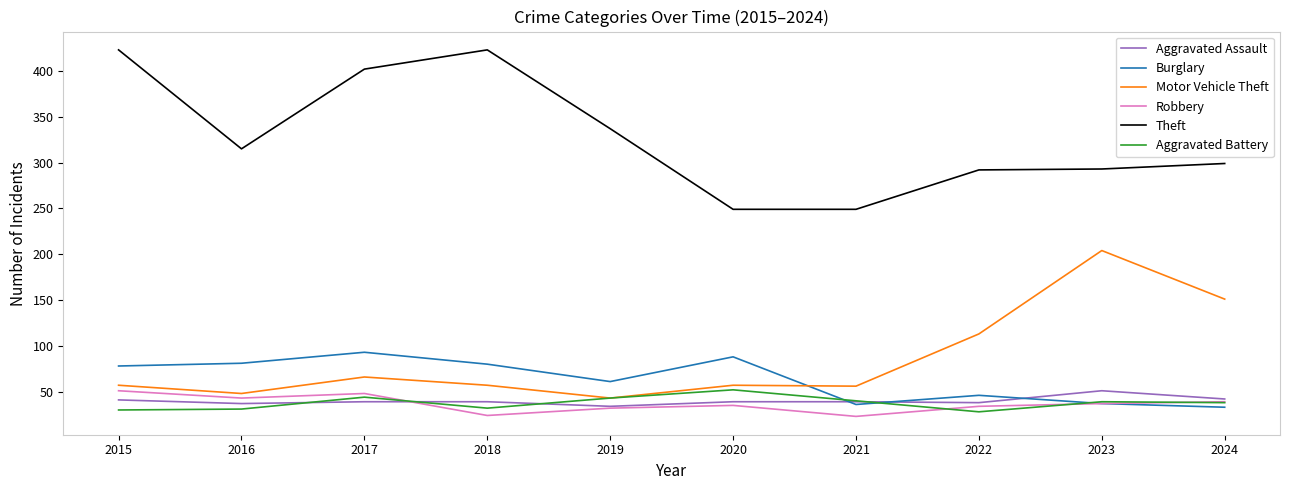

What is the maximum value for Burglary?

93